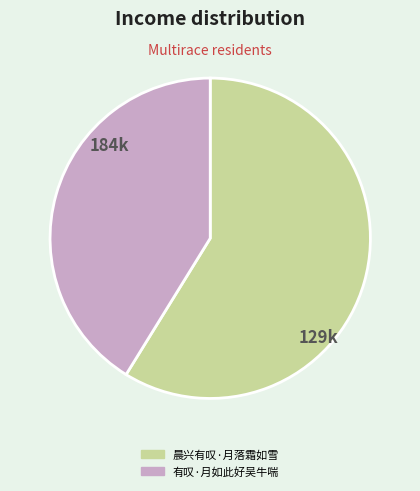

Is it true that 晨兴有叹·月落霜如雪 is 59% of the pie?

True